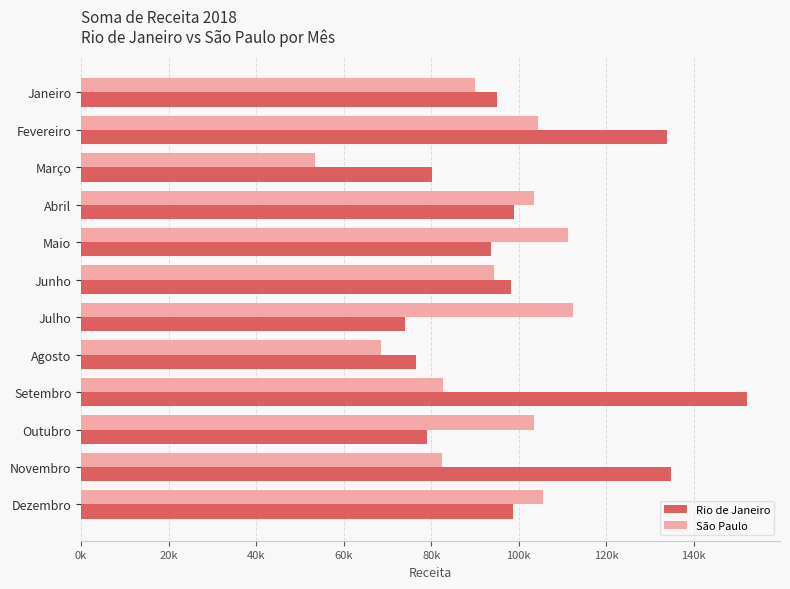

Reading right to left, list all the values displayed in this chart.

Rio de Janeiro: 98717	134740	78984	152078	76590	73953	98108	93664	98960	80115	133914	94910
São Paulo: 105459	82564	103366	82581	68446	112334	94292	111353	103543	53546	104397	90005